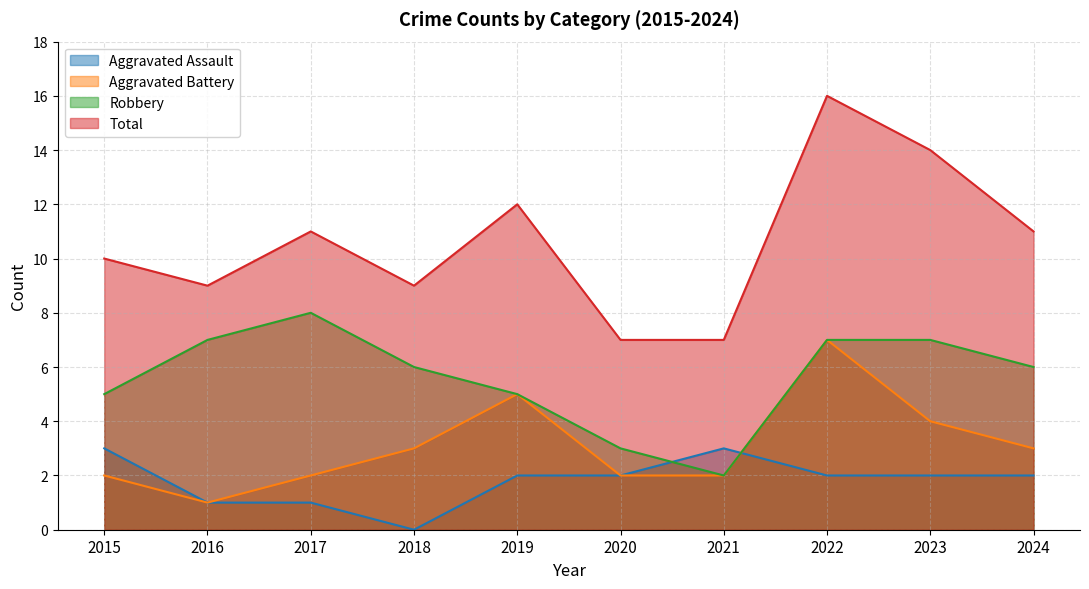

Which series has the largest total across all categories?

Total